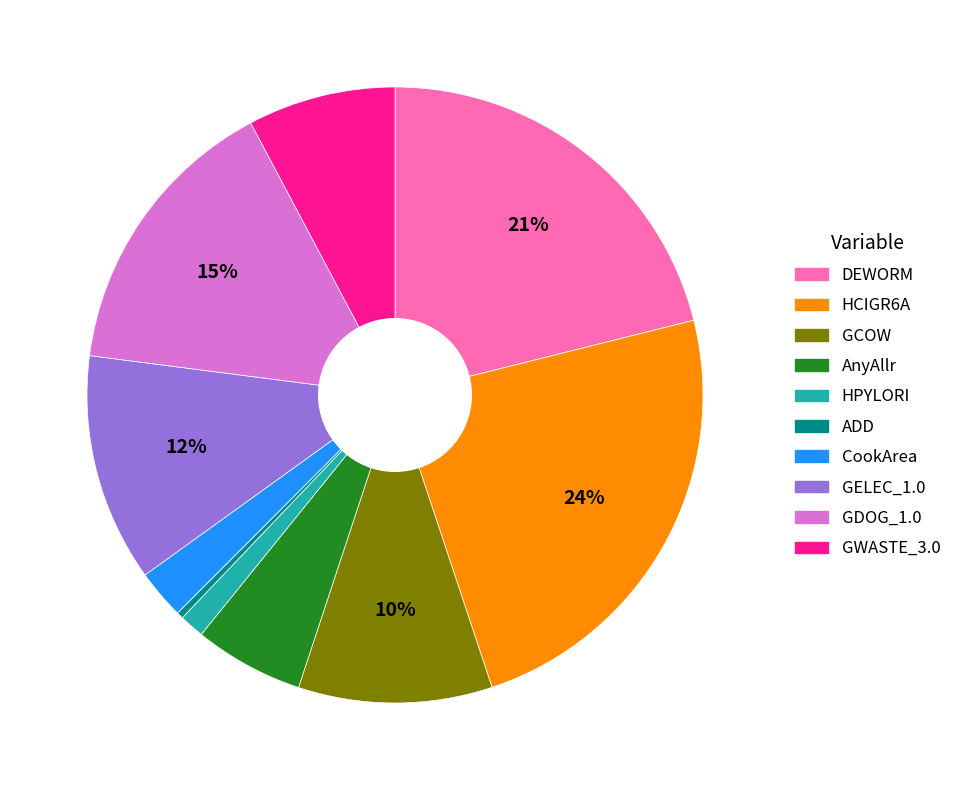

Rank the categories by value from highest to lowest.

HCIGR6A, DEWORM, GDOG_1.0, GELEC_1.0, GCOW, GWASTE_3.0, AnyAllr, CookArea, HPYLORI, ADD